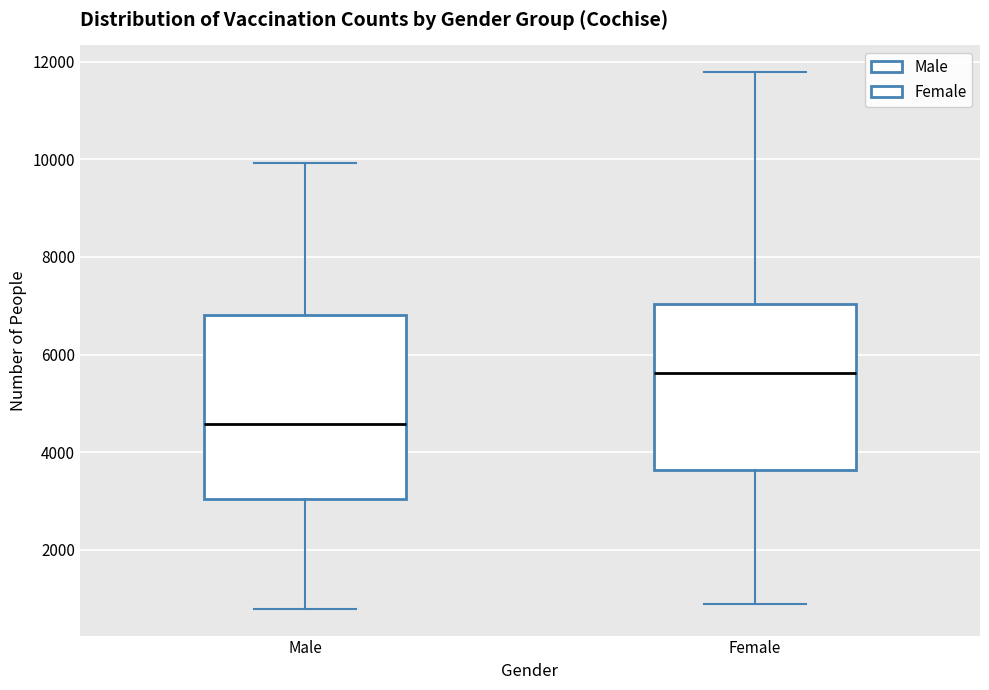

Reading left to right, transcribe this box plot: for each box, give where its median line is, the range the box spans, and where its two whiskers end, as read against the y-axis. The values are not printed on the chart, so give them approximately, as read against the axis.

Male: median 4600, box 3000 to 6800, whiskers 800 to 10000
Female: median 5600, box 3600 to 7000, whiskers 800 to 11800